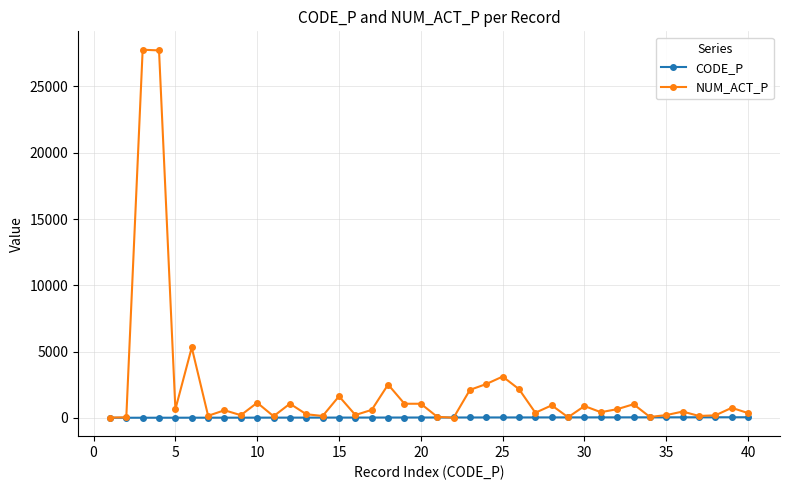

How many data points in NUM_ACT_P are less than 597?

20